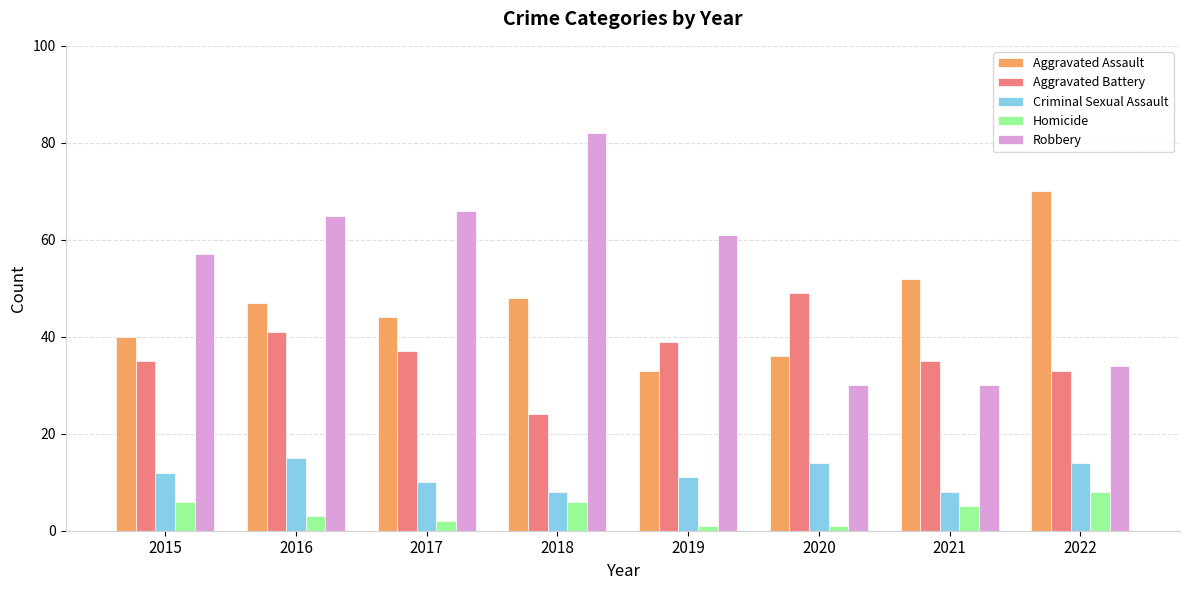

What value does the Aggravated Assault series have at 2020?

36